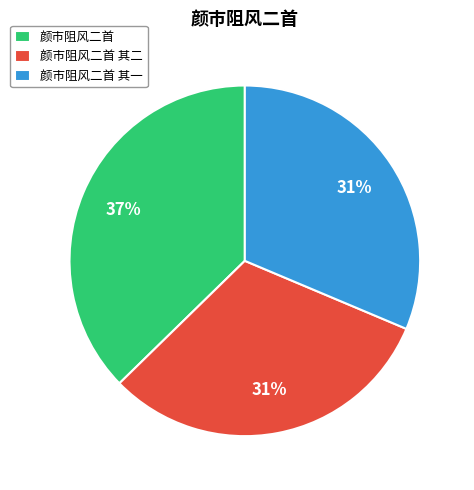

What is the ratio of the value at 颜市阻风二首 to the value at 颜市阻风二首 其二?

1.2